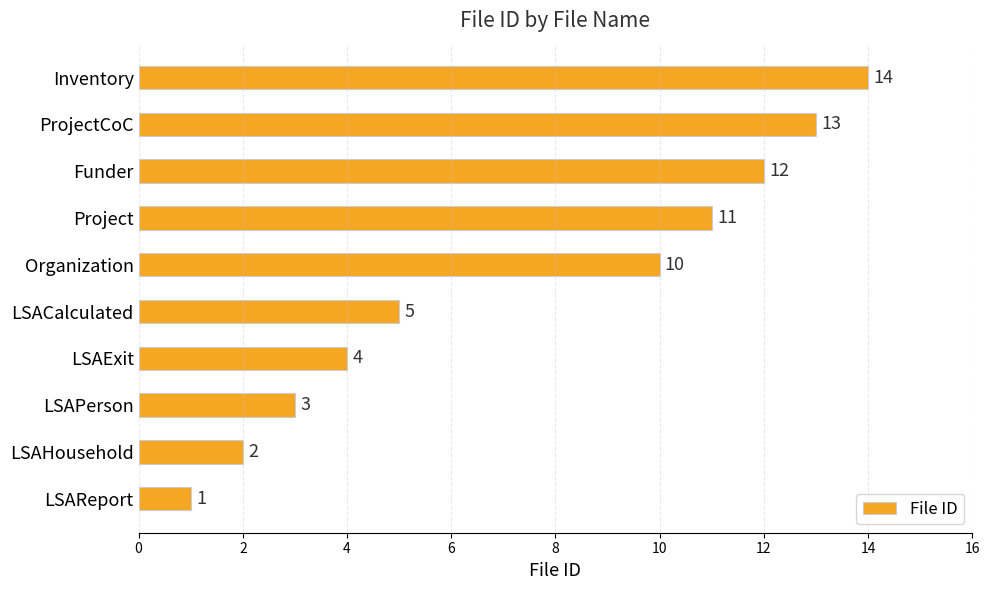

At which label is the value closest to 7?

LSACalculated